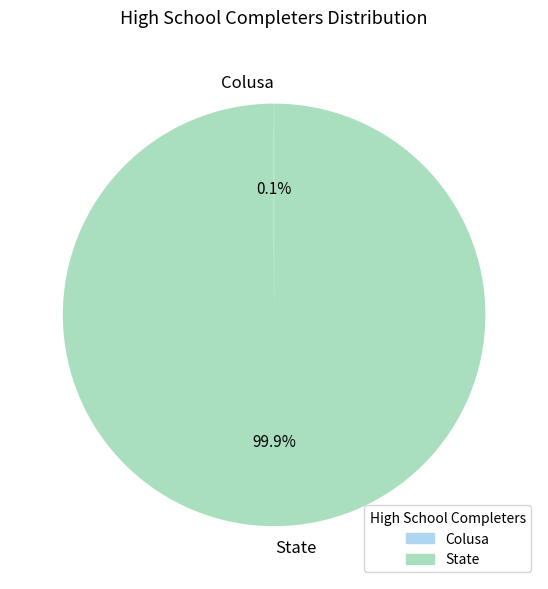

What portion of the pie excludes State?

0.1%